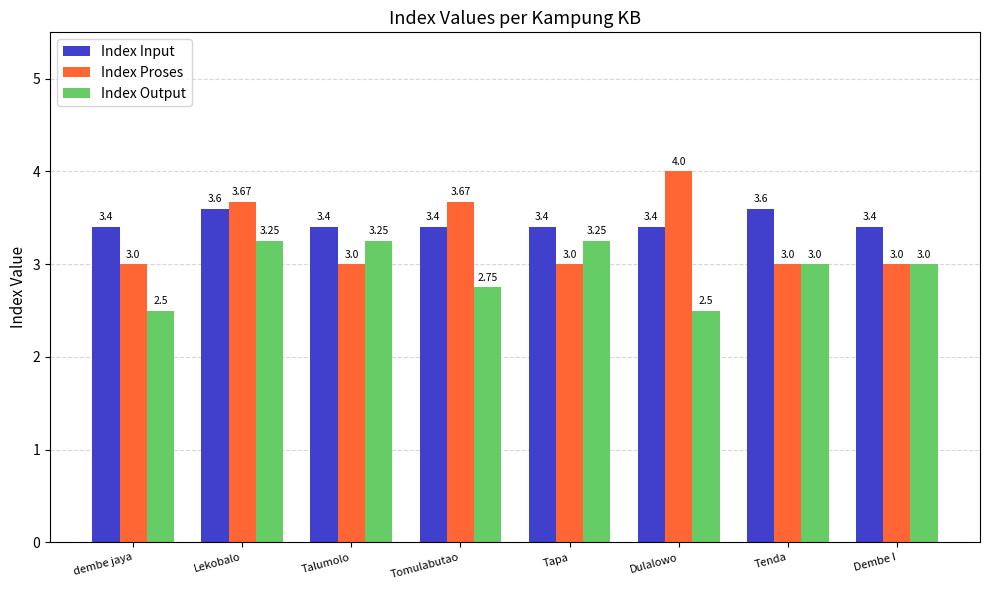

How many groups of bars are there?

8